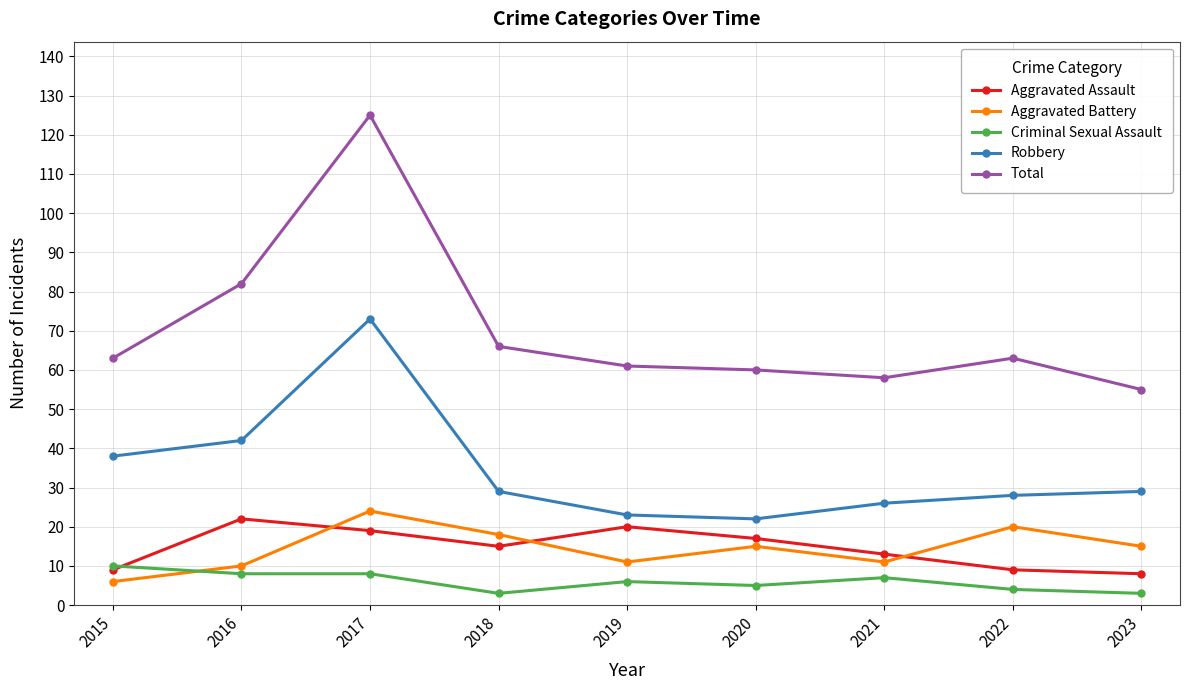

Which series changed the most between 2015 and 2017?

Total